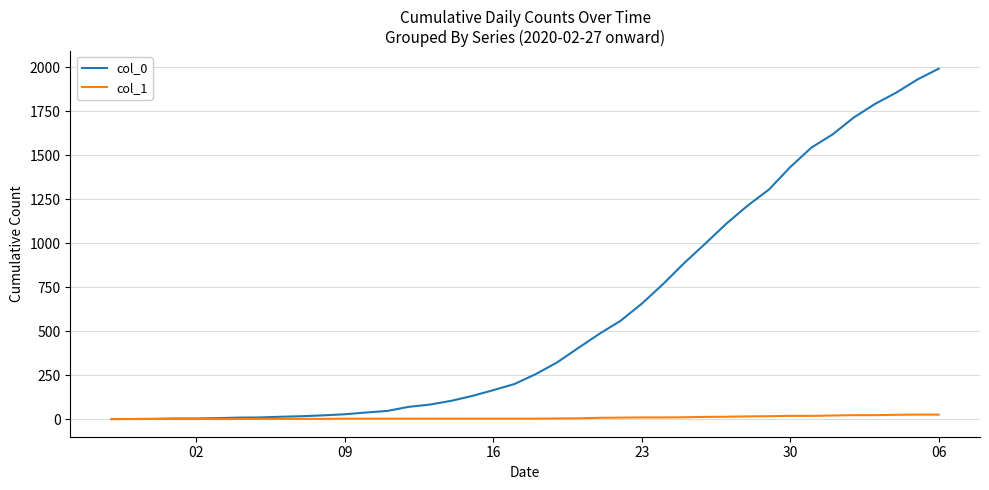

What is the greatest value displayed?

1991